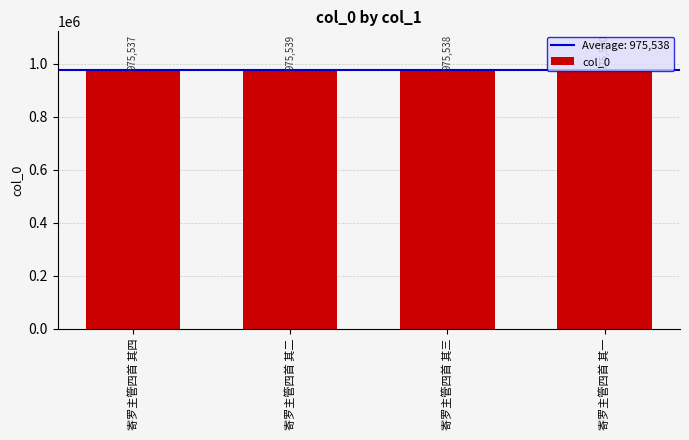

Count the number of data series in this chart.

1